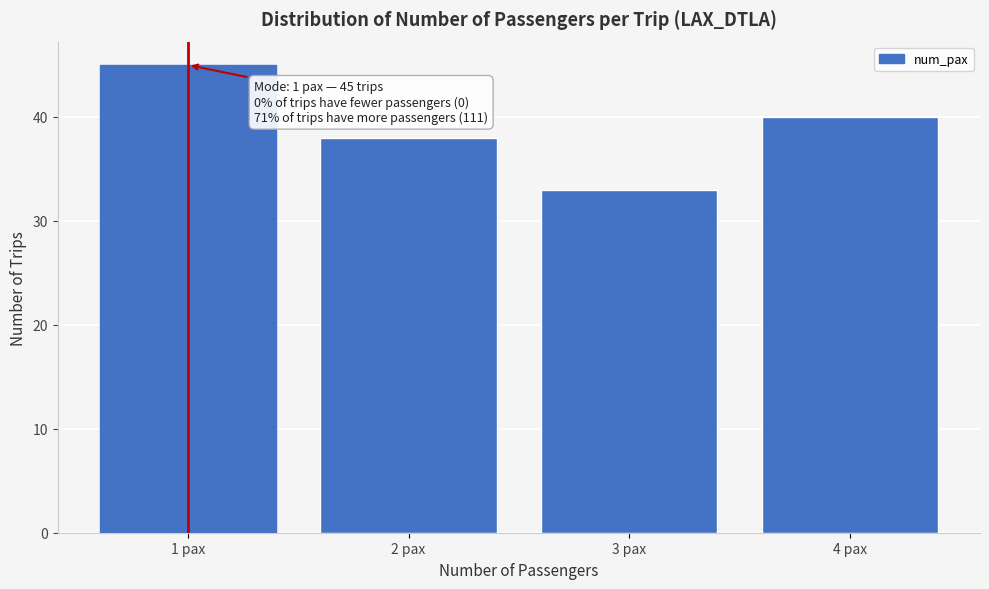

Reading left to right, transcribe all the data shown in this chart.

1 pax=45	2 pax=38	3 pax=33	4 pax=40